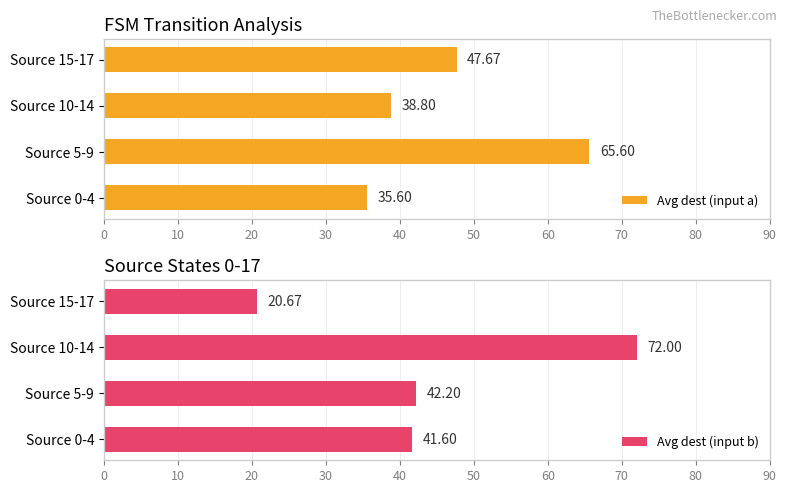

What is the difference between the Avg dest (input a) values at Source 5-9 and Source 10-14?

26.8